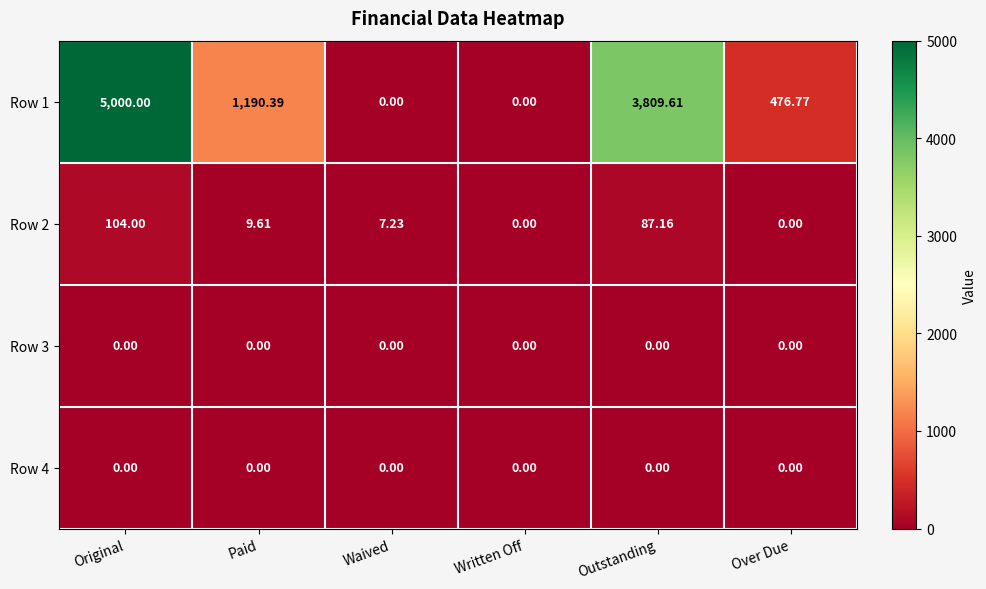

At which category is the sum across all series the highest?

Original